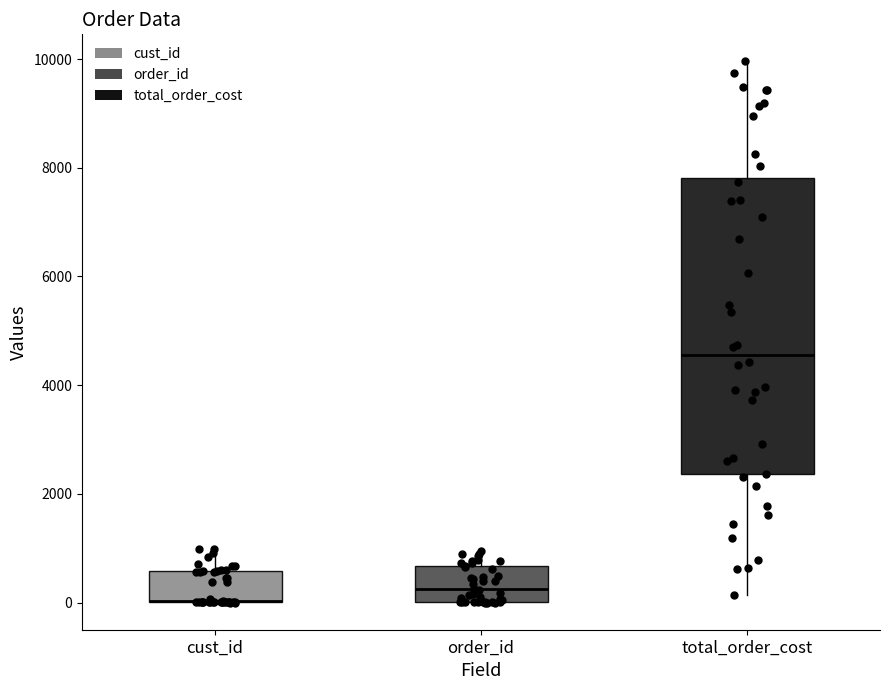

Reading left to right, read every box against the y-axis: the position of its median line, the range the box covers, and the ends of its whiskers. The values are not printed on the chart, so give them approximately, as read against the axis.

cust_id: median 0 (drawn on the box's lower edge), box 0 to 600, whiskers 0 to 1000
order_id: median 200, box 0 to 600, whiskers 0 to 1000
total_order_cost: median 4600, box 2400 to 7800, whiskers 200 to 10000